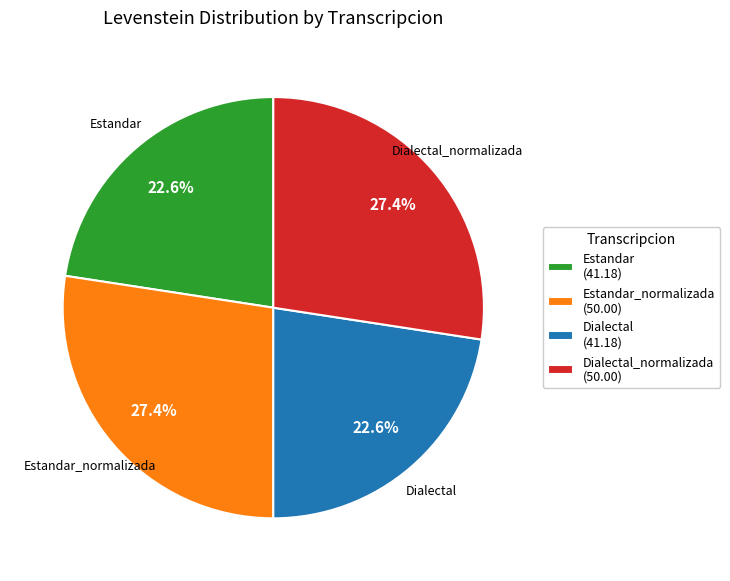

To the nearest percent, what is the average slice percentage?

25%